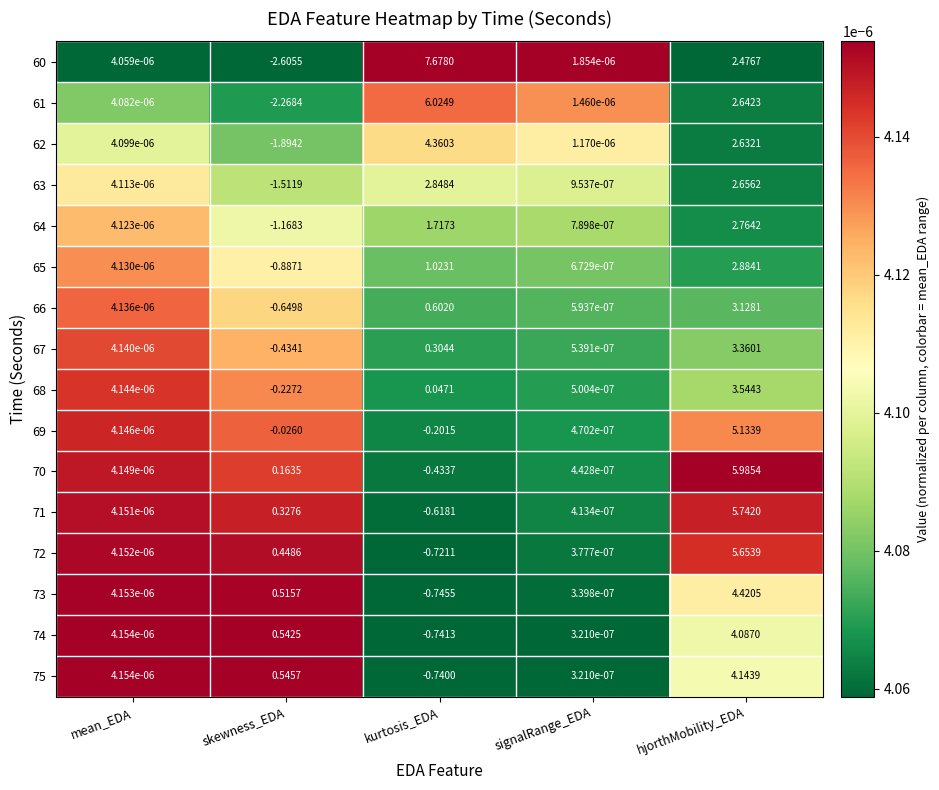

Is the value of 73 at hjorthMobility_EDA greater than the value of 70 at kurtosis_EDA?

Yes